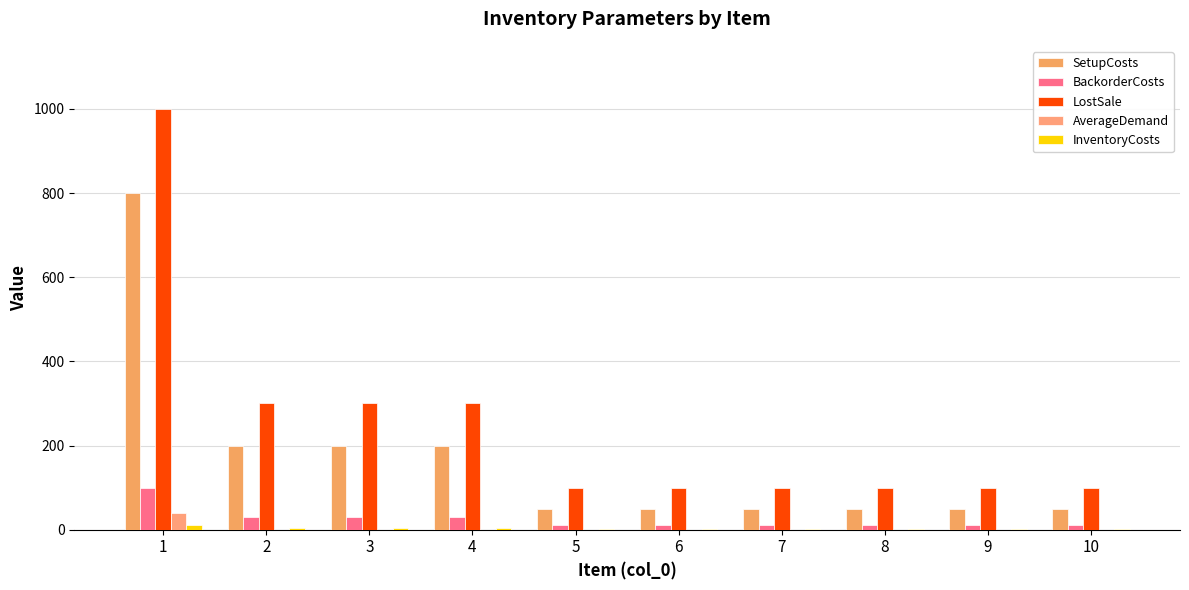

The AverageDemand series shows 0 at 2. True or false?

True